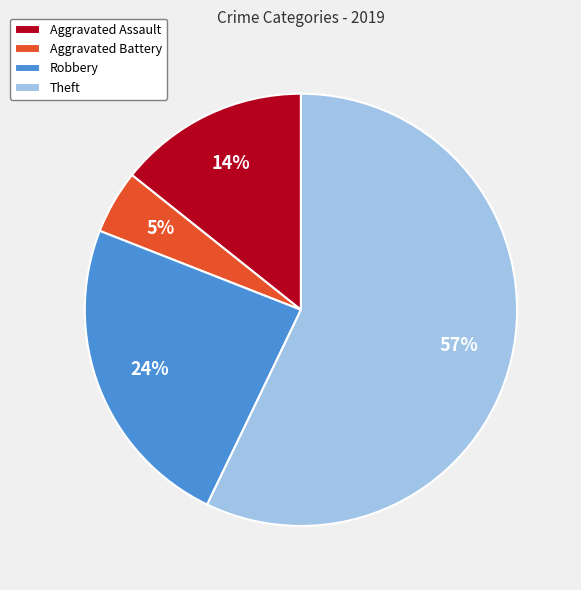

Which slice is the smallest?

Aggravated Battery